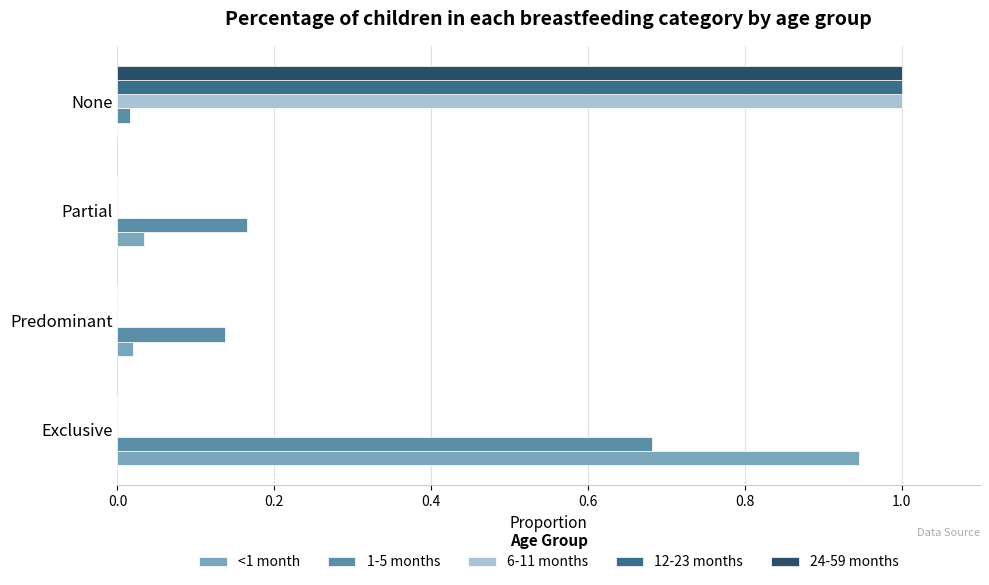

Is it true that 6-11 months equals -0.4 at Predominant?

False